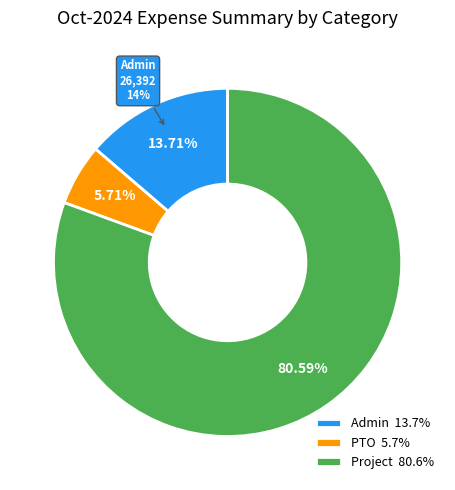

Which category has the smallest portion of the pie?

PTO